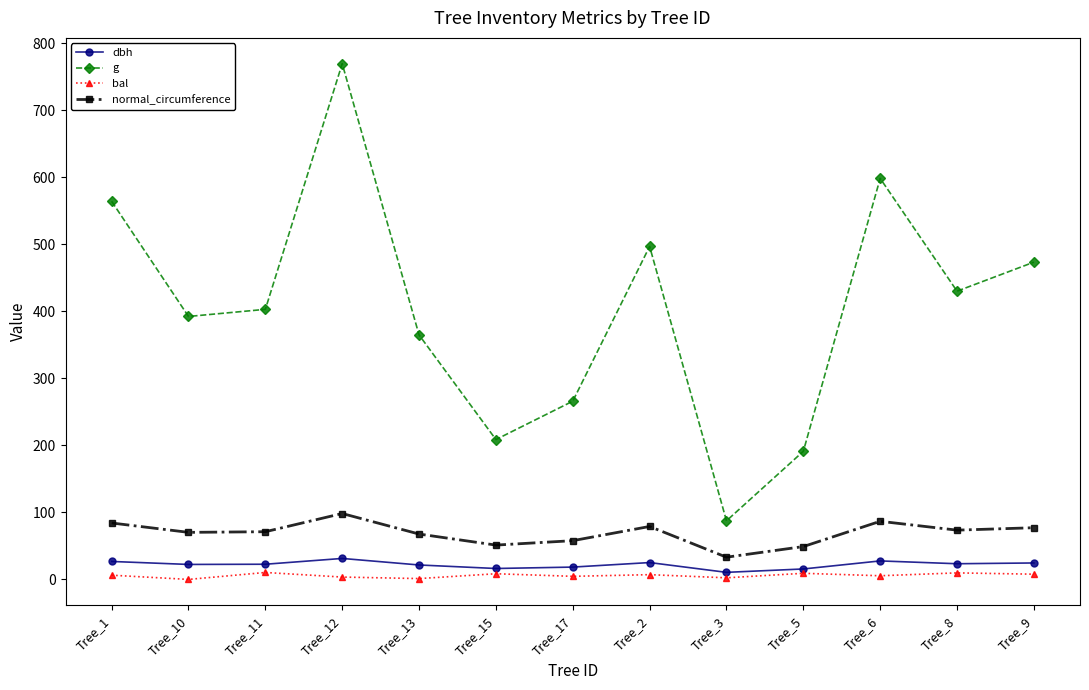

Where is the first local minimum for g?

Tree_10